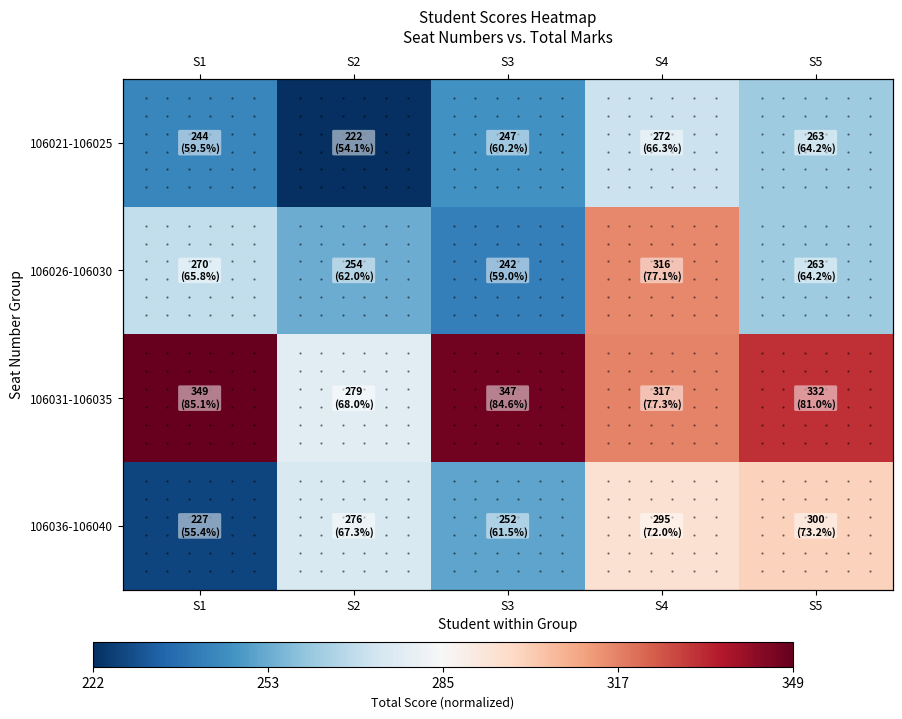

The 106036-106040 series shows -0.3 at S1. True or false?

False